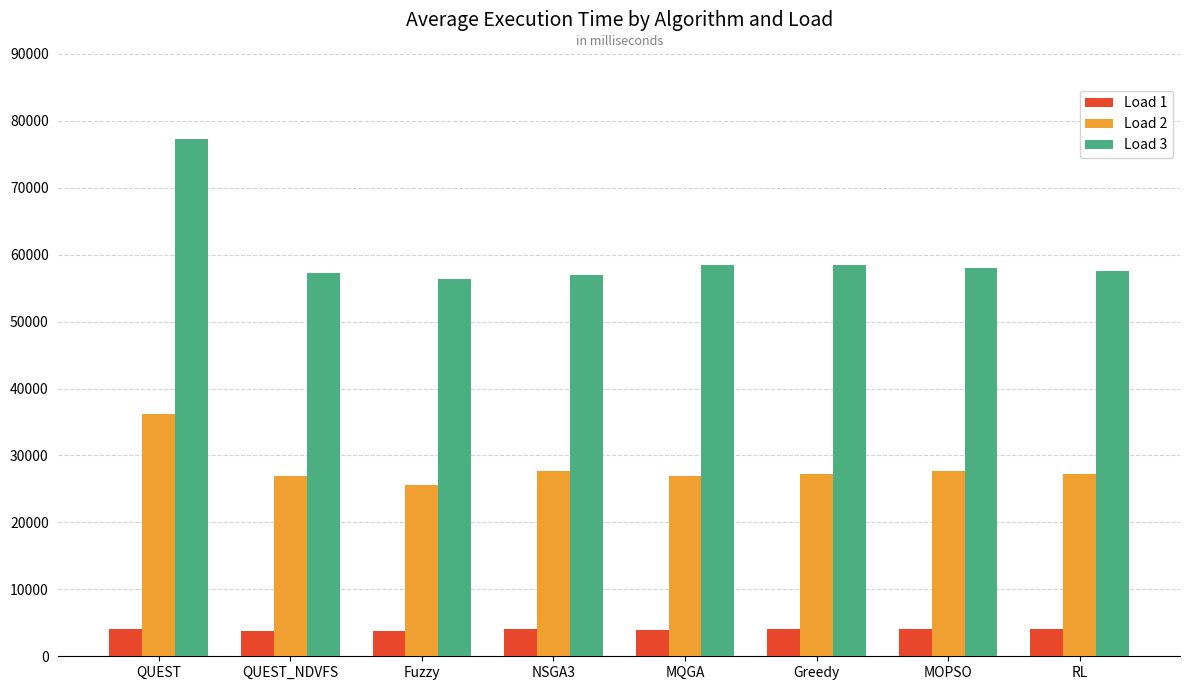

Is the value of Load 3 at MQGA greater than the value of Load 1 at MQGA?

Yes